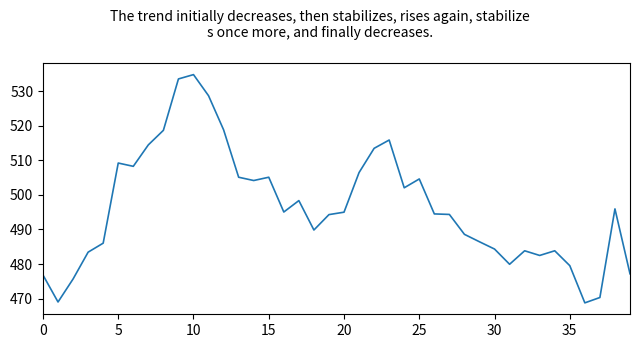

What is the smallest value displayed?

468.8